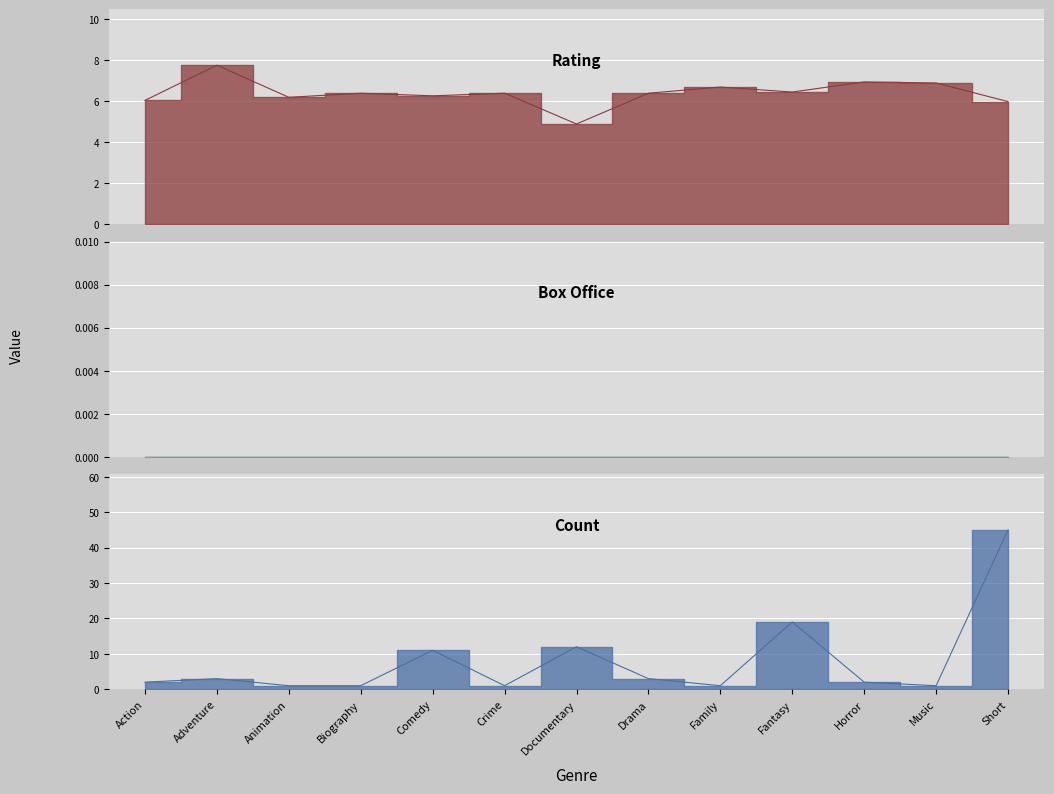

Does the chart display data point markers on the line(s)?

No